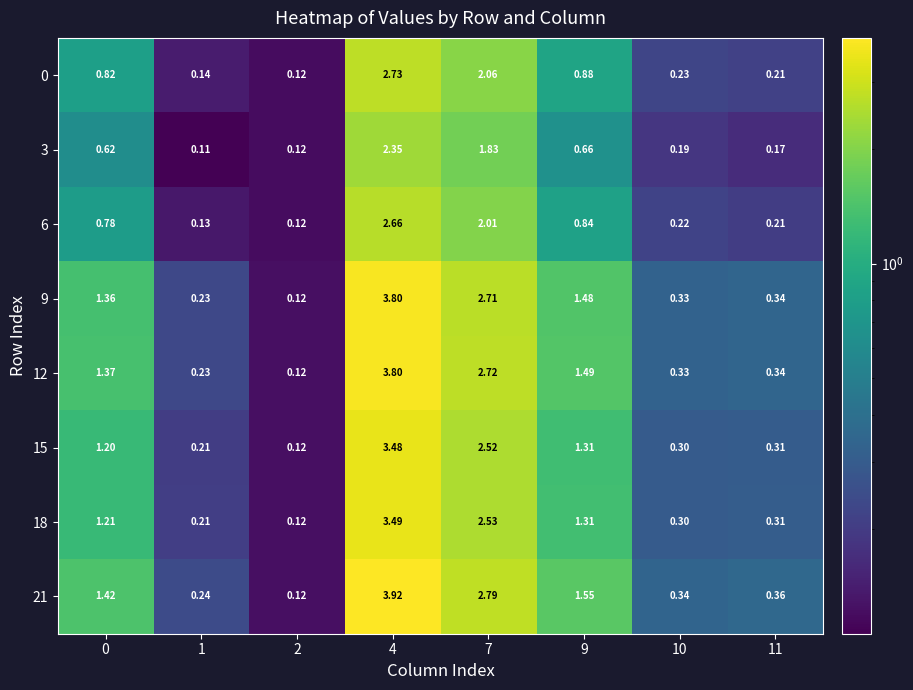

How many distinct data groups are displayed?

8